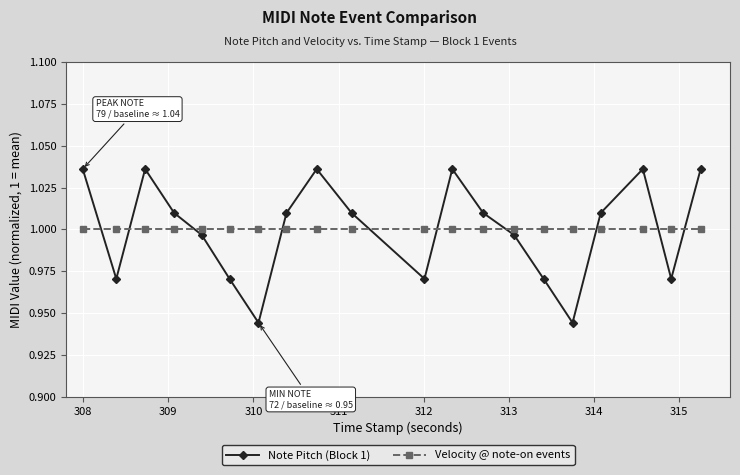

After their last crossing, which series has the higher values: Note Pitch (Block 1) or Velocity @ note-on events?

Note Pitch (Block 1)